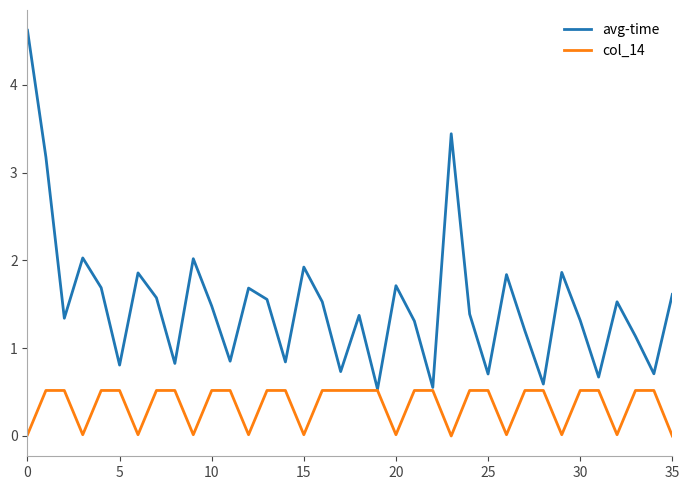

List the series in order of their peak value, lowest first.

col_14, avg-time